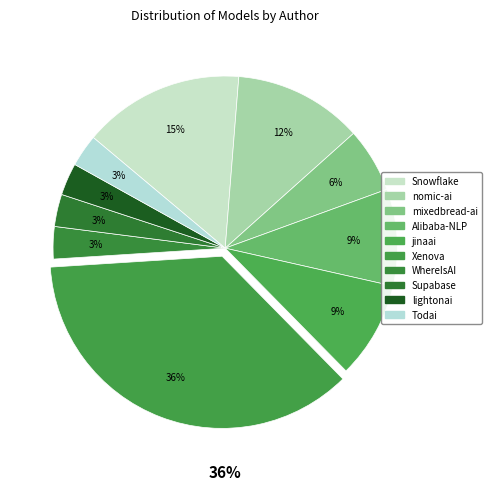

Rank the categories by value from lowest to highest.

WhereIsAI, Supabase, lightonai, Todai, mixedbread-ai, Alibaba-NLP, jinaai, nomic-ai, Snowflake, Xenova